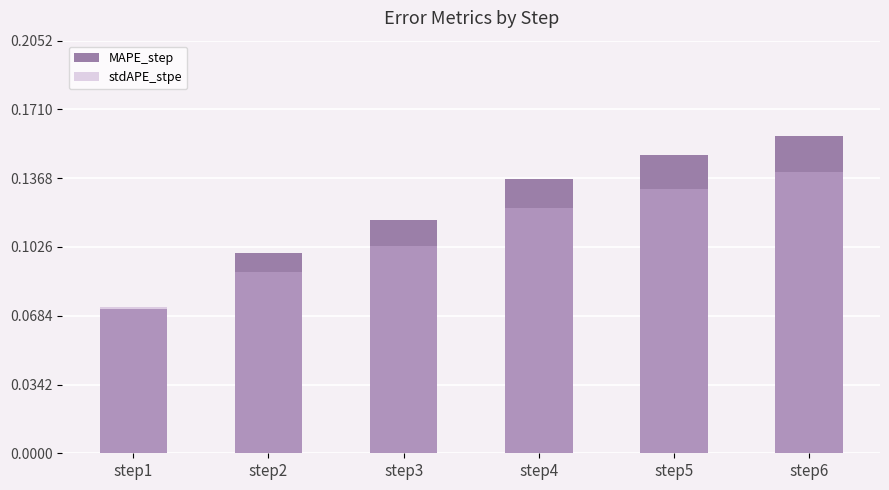

List the labels in order of MAPE_step value, smallest first.

step1, step2, step3, step4, step5, step6